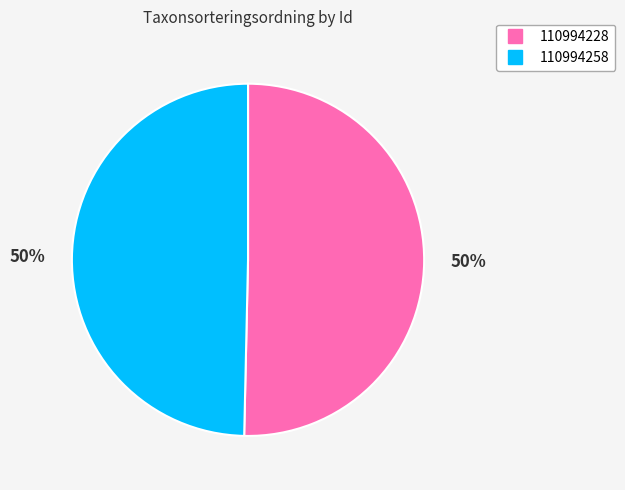

What is the largest slice in the pie chart?

110994228